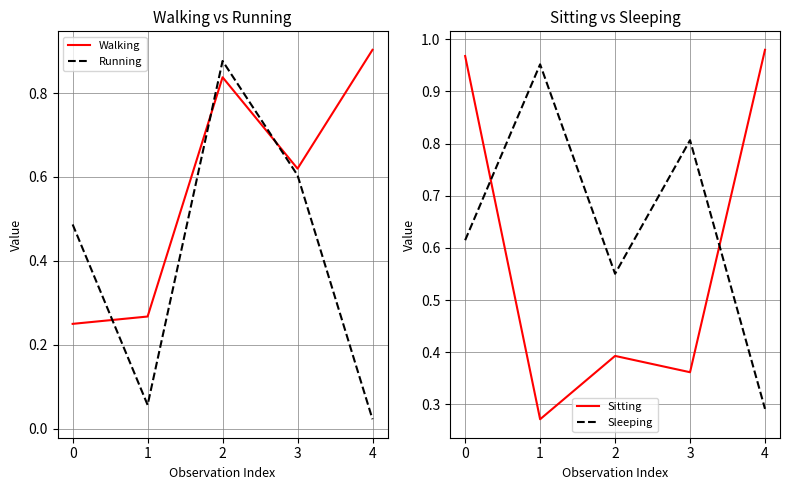

What is the difference between the maximum and minimum values in the Walking series?

0.7